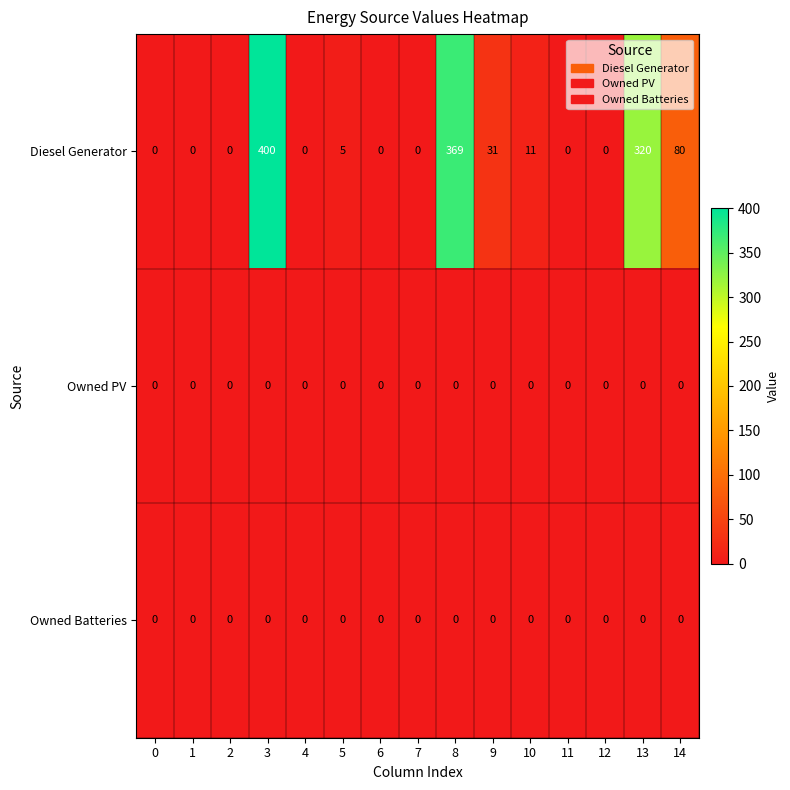

What is the maximum value shown in the chart?

400